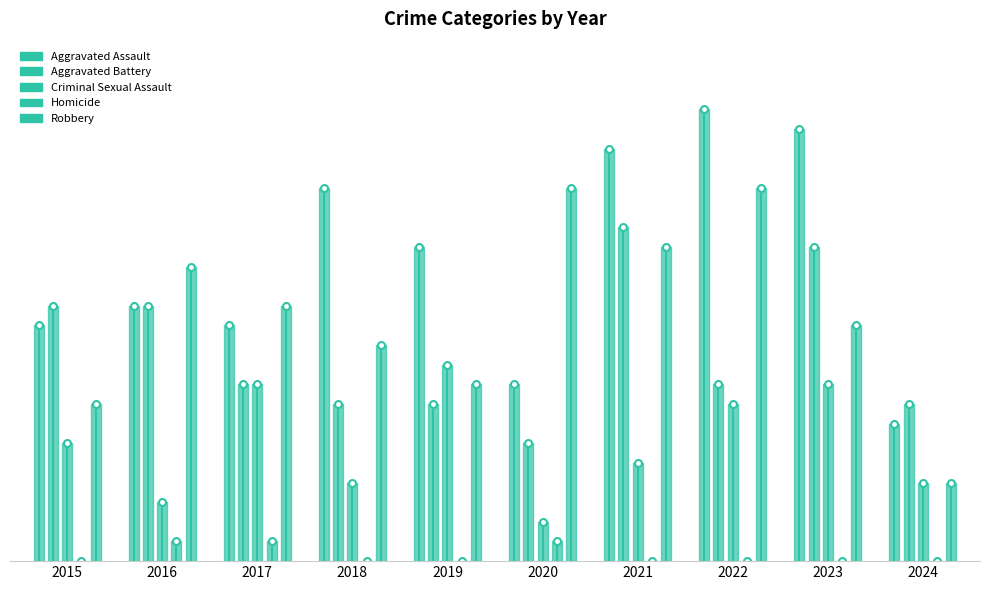

Which category has the lowest value in the Criminal Sexual Assault series?

2020